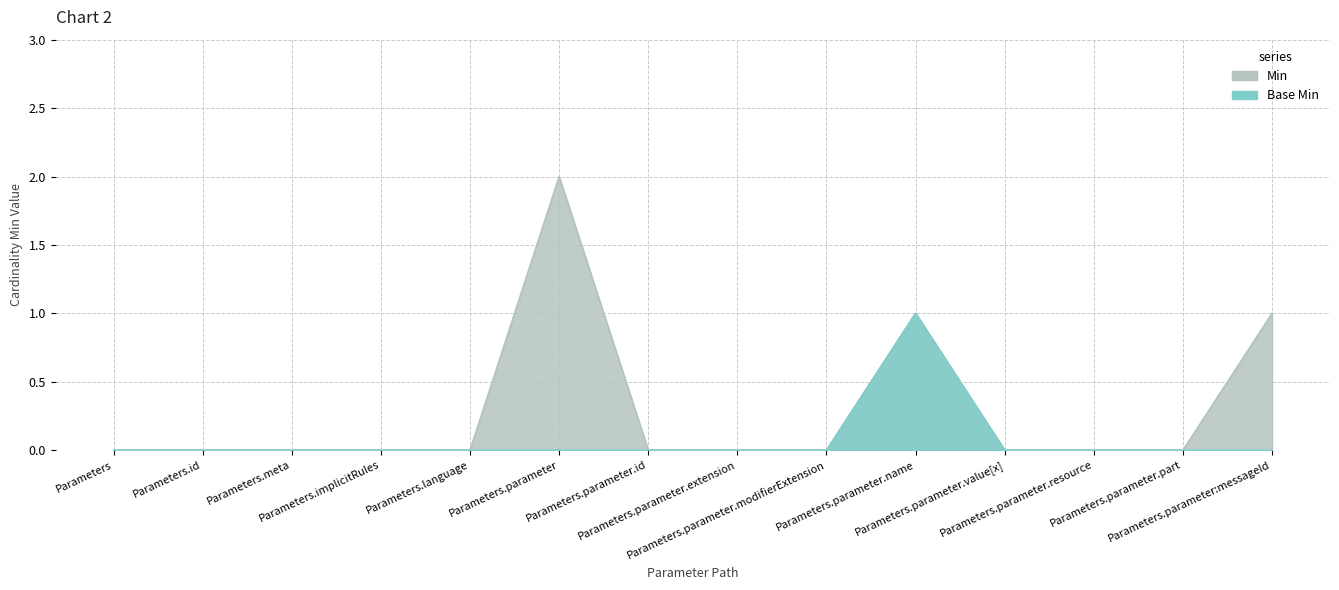

Where is the first local maximum for Base Min?

Parameters.parameter.name